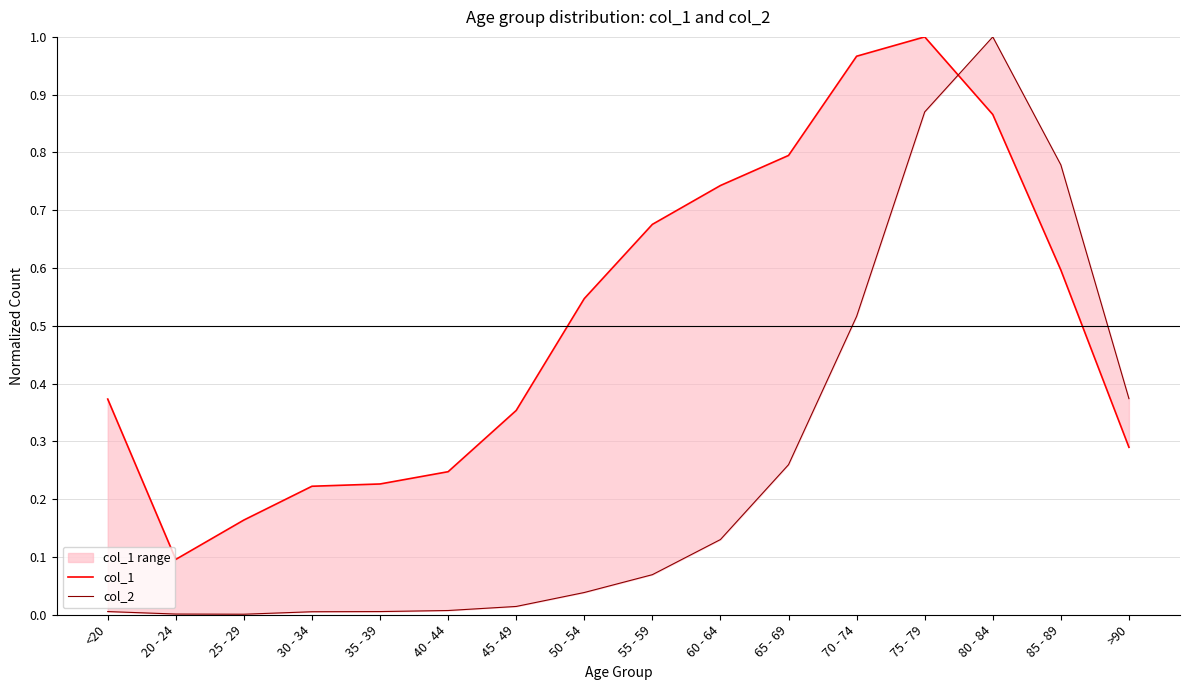

What is the label of the 2nd point from the left?

20 - 24